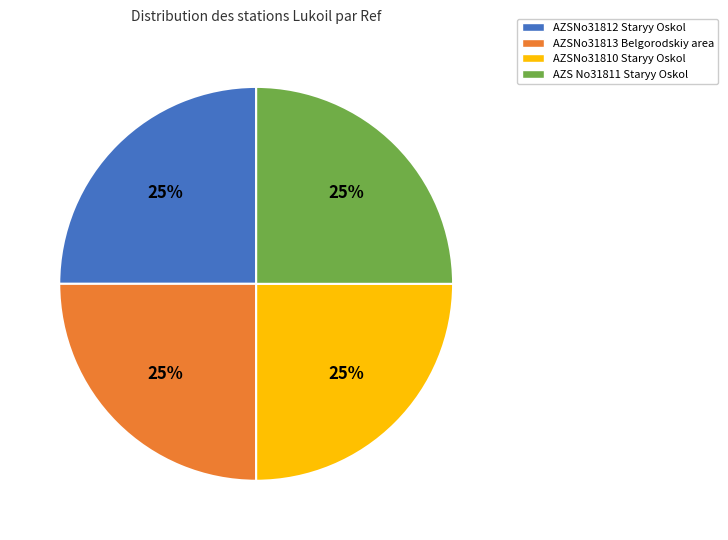

Is there any slice that represents more than half of the pie?

No